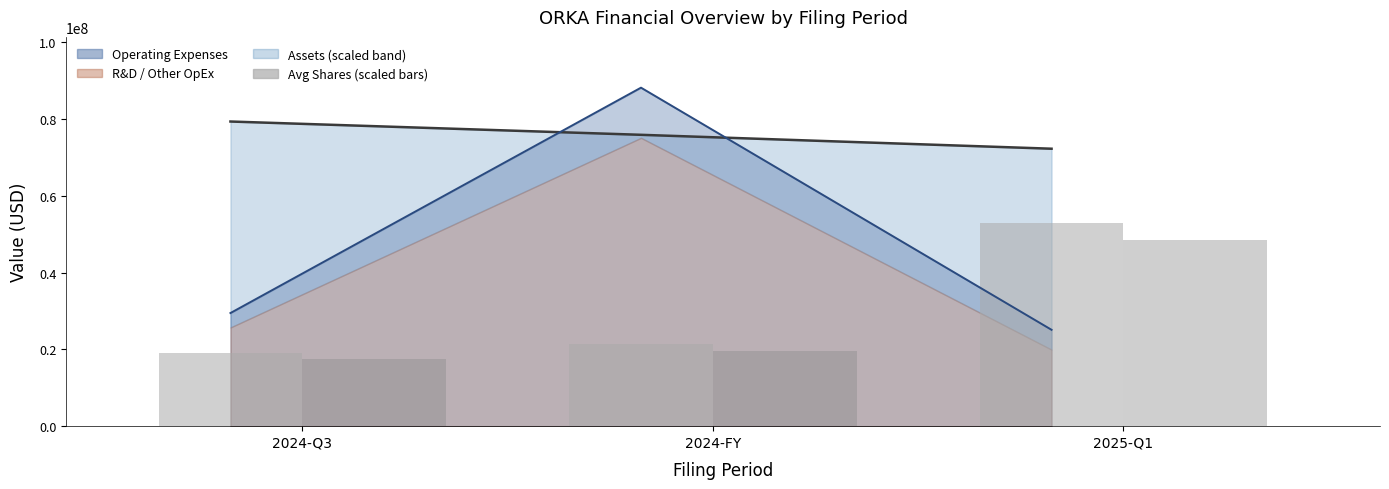

How many data points in Assets trend (scaled) are above 75849559?

2